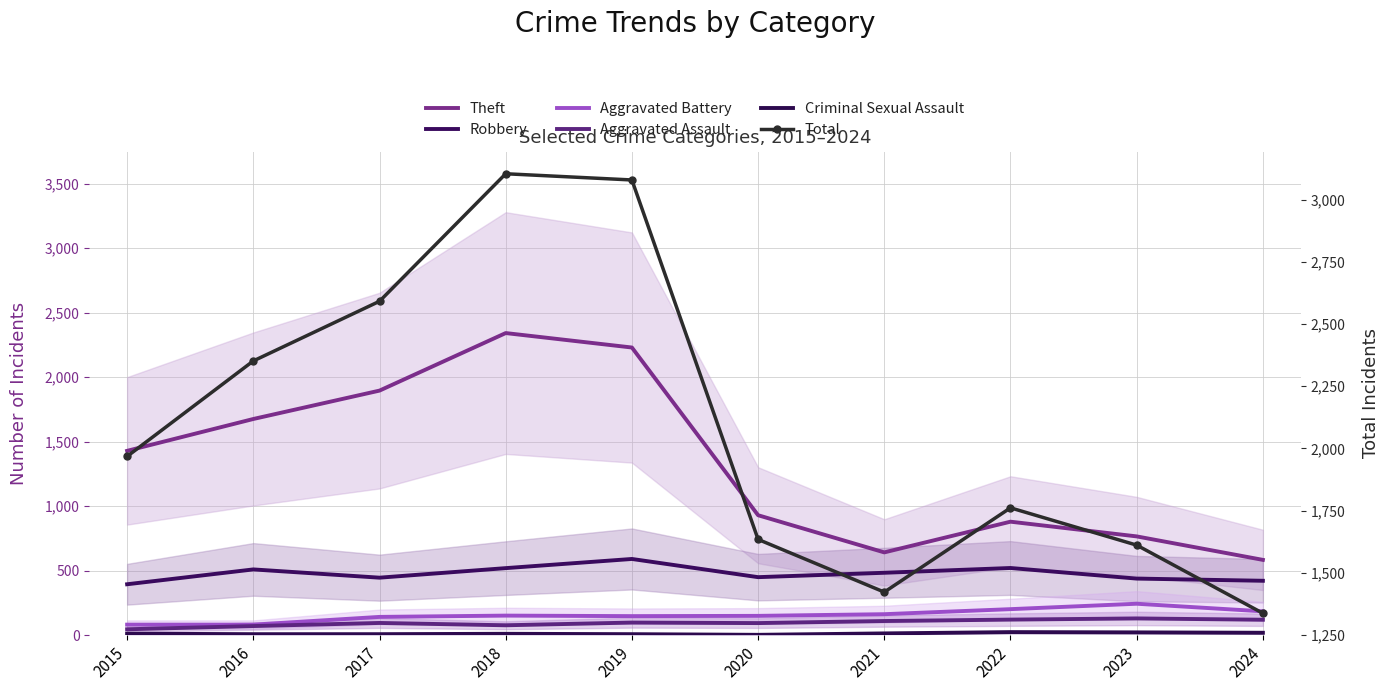

Which series has the largest total across all categories?

Total